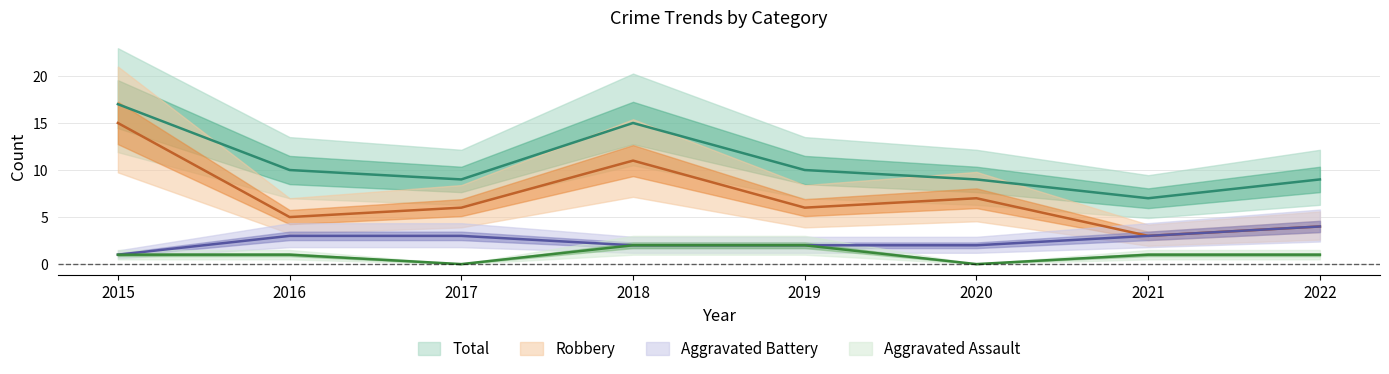

What is the total value across all series at 2020?

18